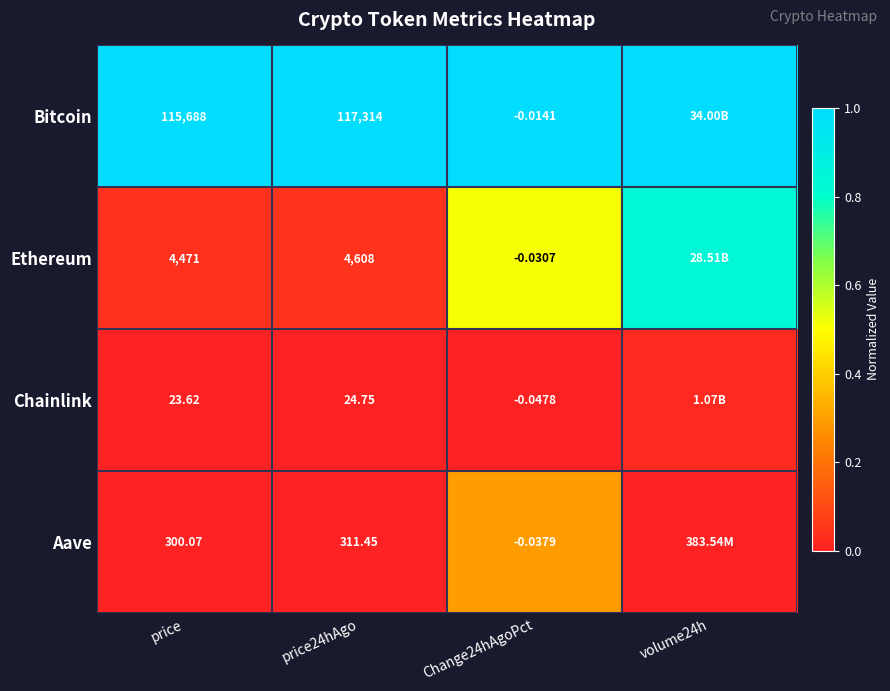

Is the value of Bitcoin at Change24hAgoPct greater than the value of Aave at price?

No